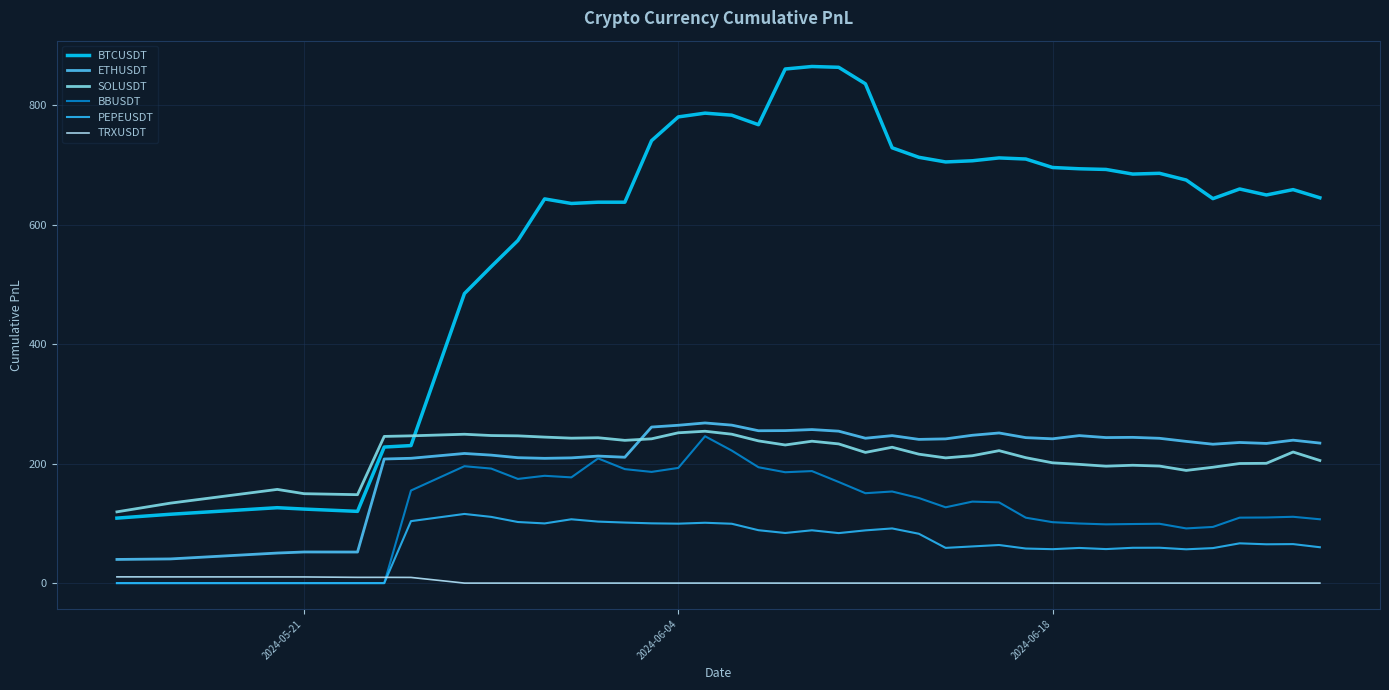

Which series has the widest spread of values?

BTCUSDT